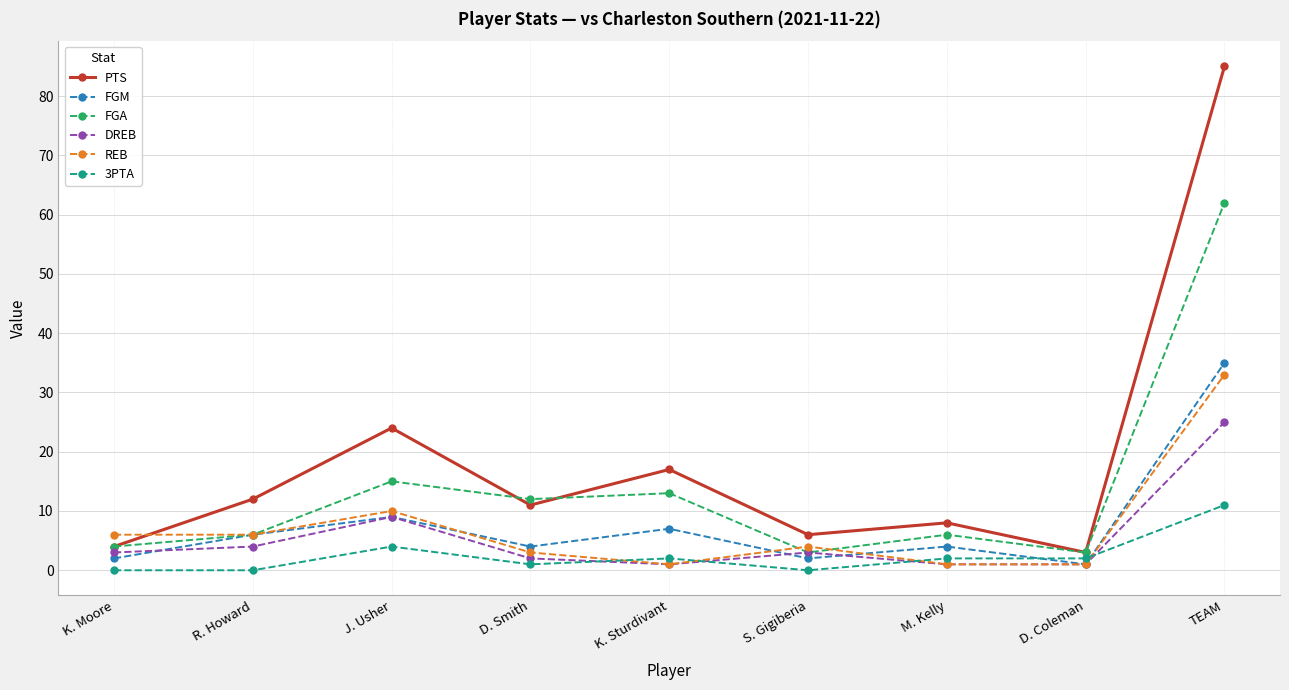

At which label is DREB closest to 13?

J. Usher